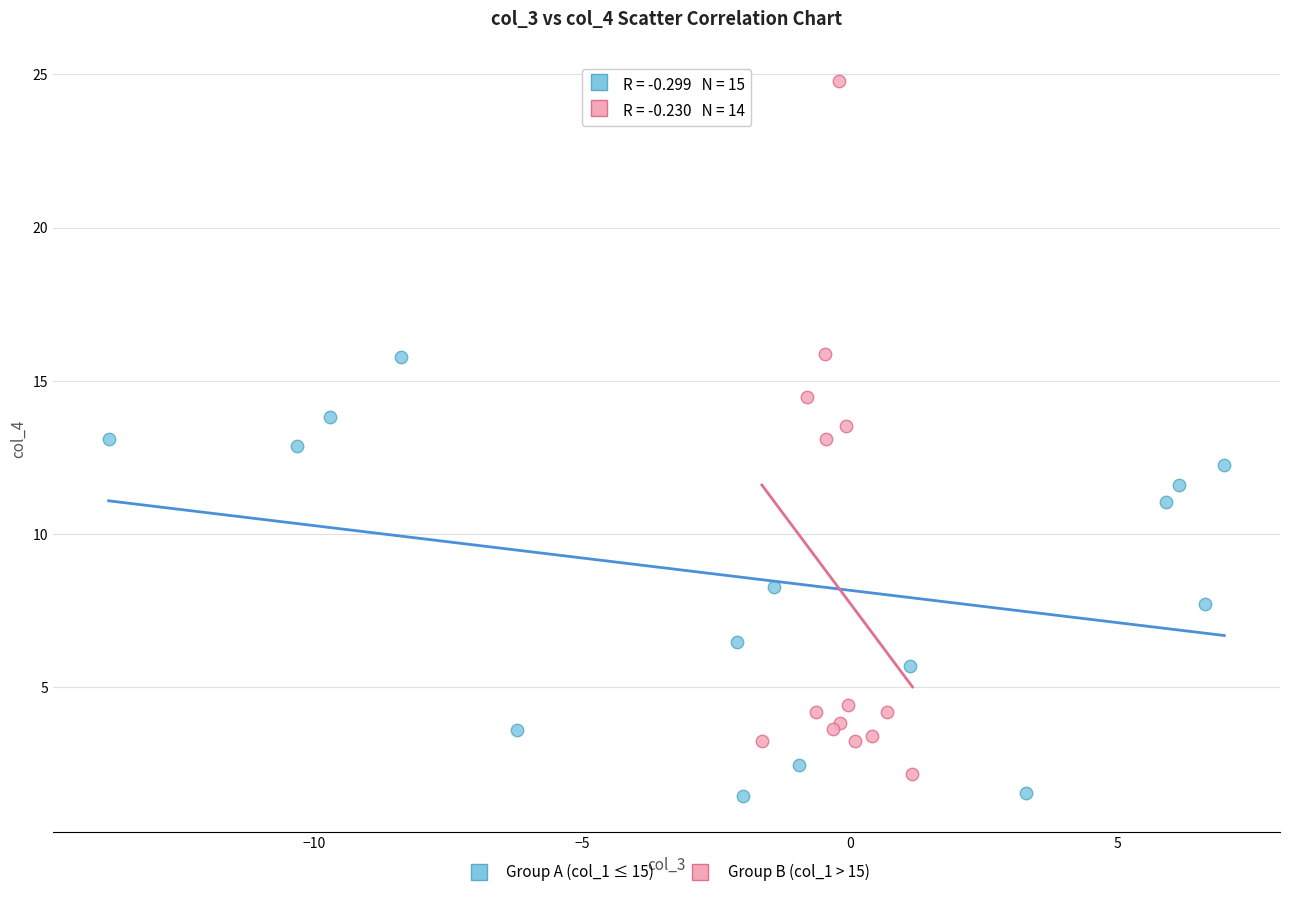

Which series has the widest spread of Y values?

Group B (col_1 > 15)